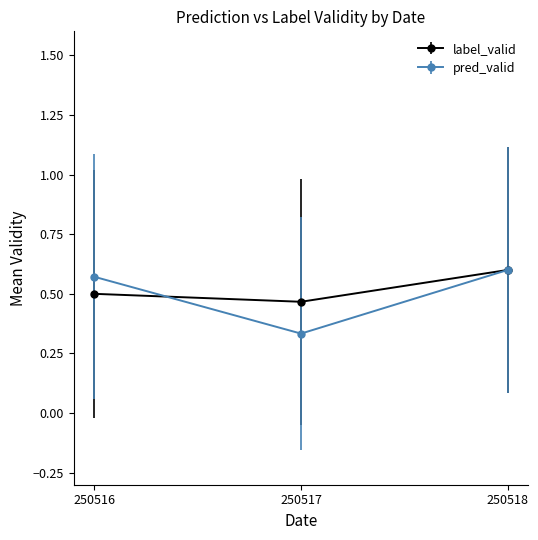

Which series has the largest range (max minus min)?

pred_valid